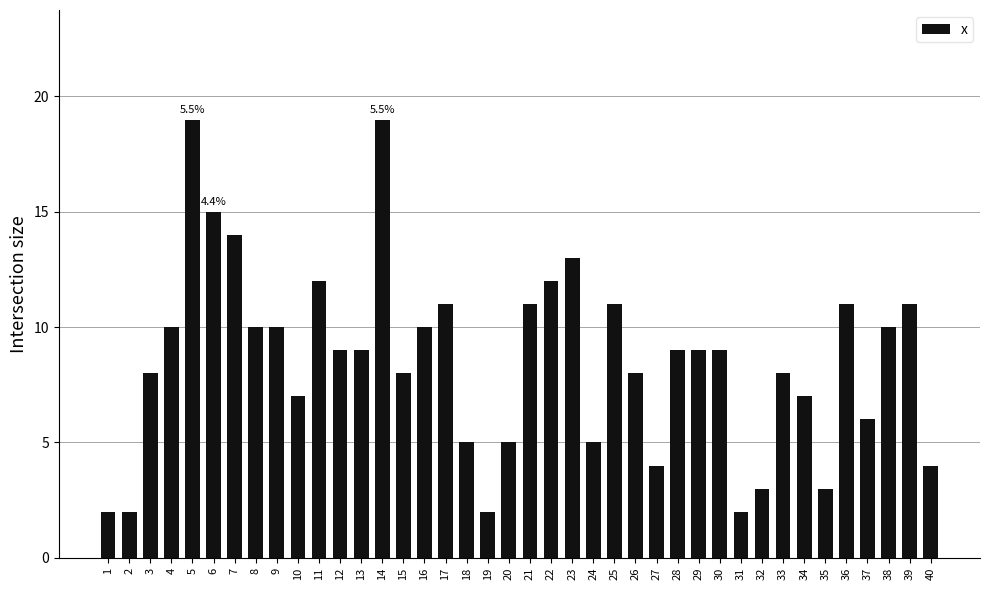

What is the difference between the second highest and second lowest values?

17